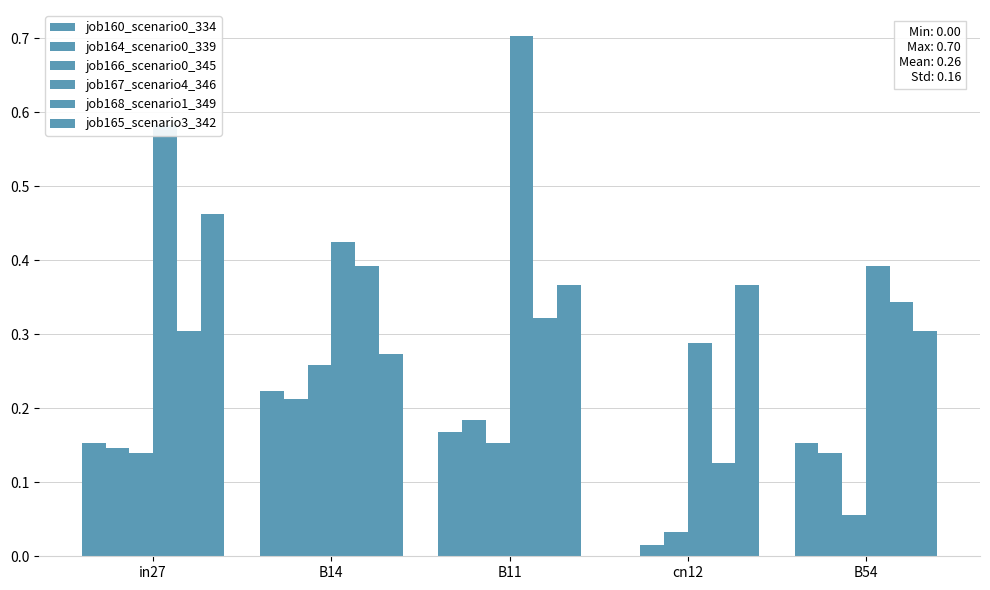

How many positive values does the job160_scenario0_334 series have?

4